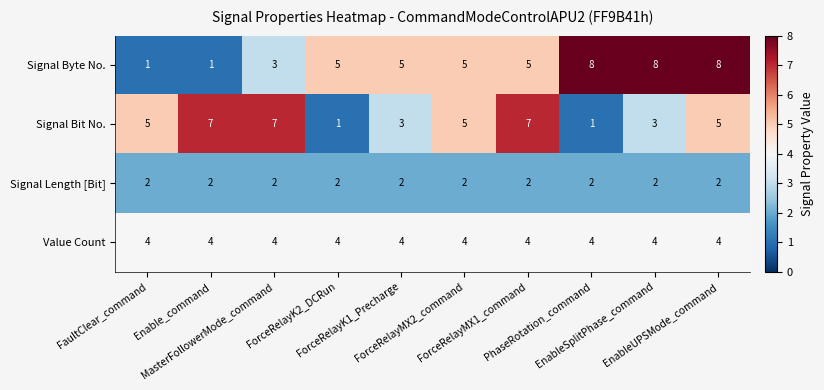

What is the maximum value shown in the chart?

8